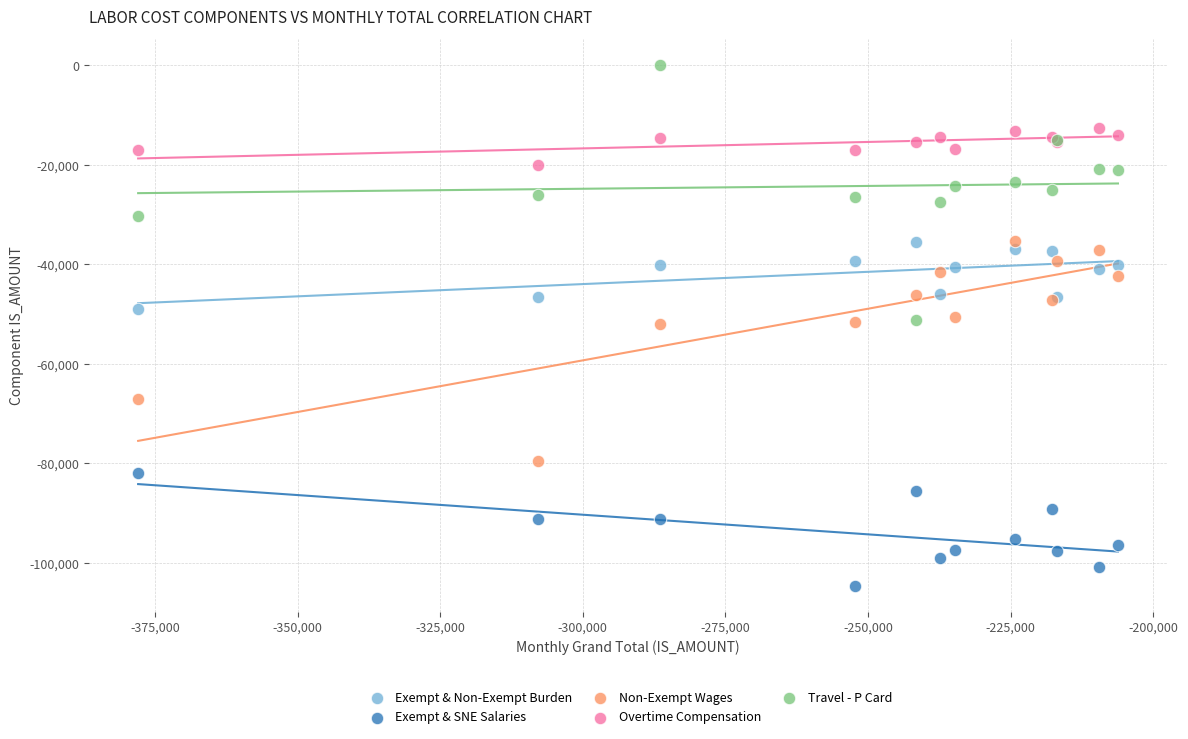

Which series reaches the maximum Y coordinate?

Travel - P Card